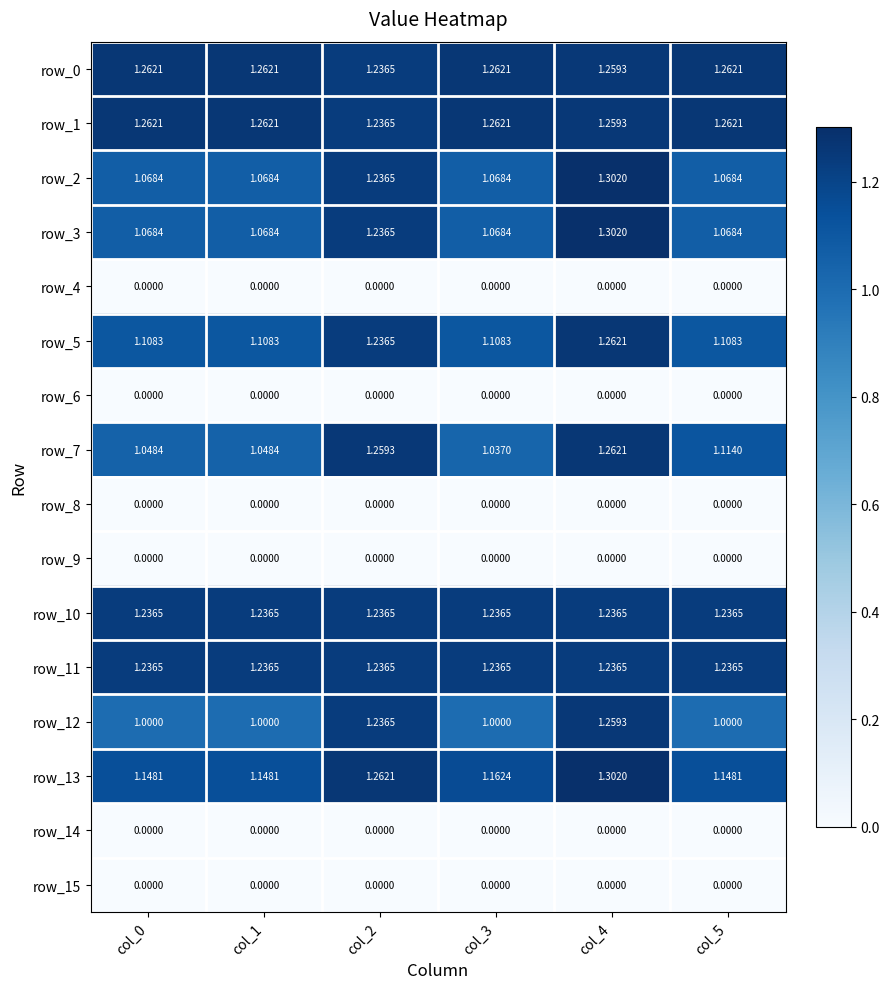

What is the difference between the row_3 values at col_2 and col_5?

0.2